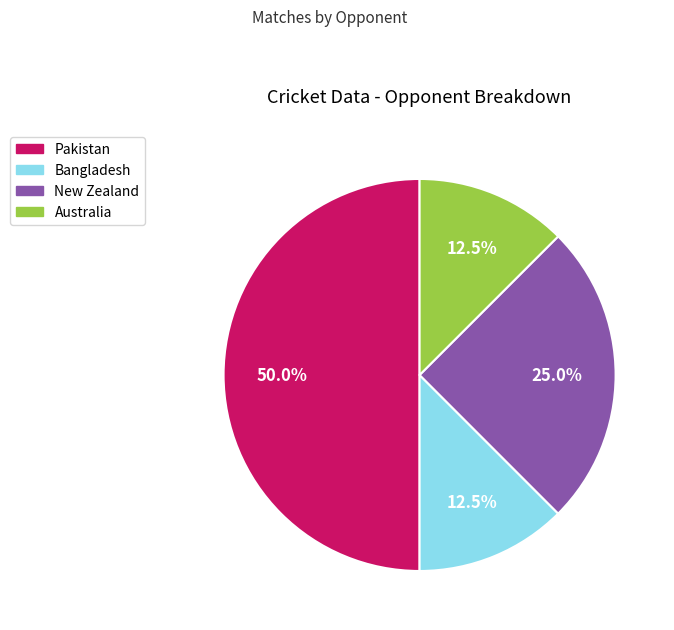

Which category has the biggest portion of the pie?

Pakistan